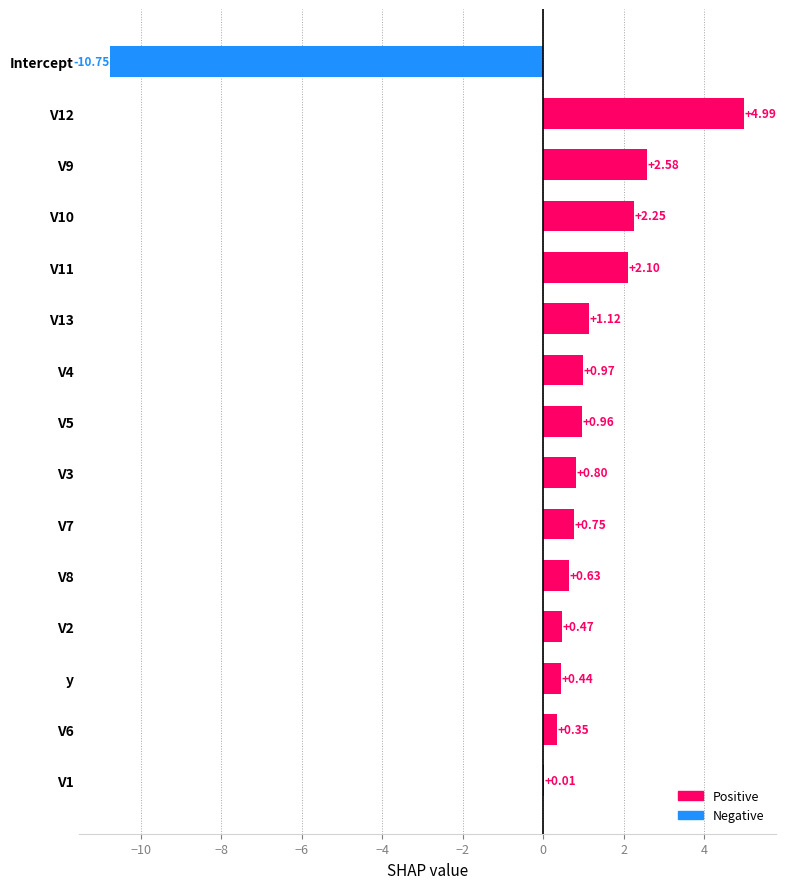

Which has a higher value, V11 or V10?

V10